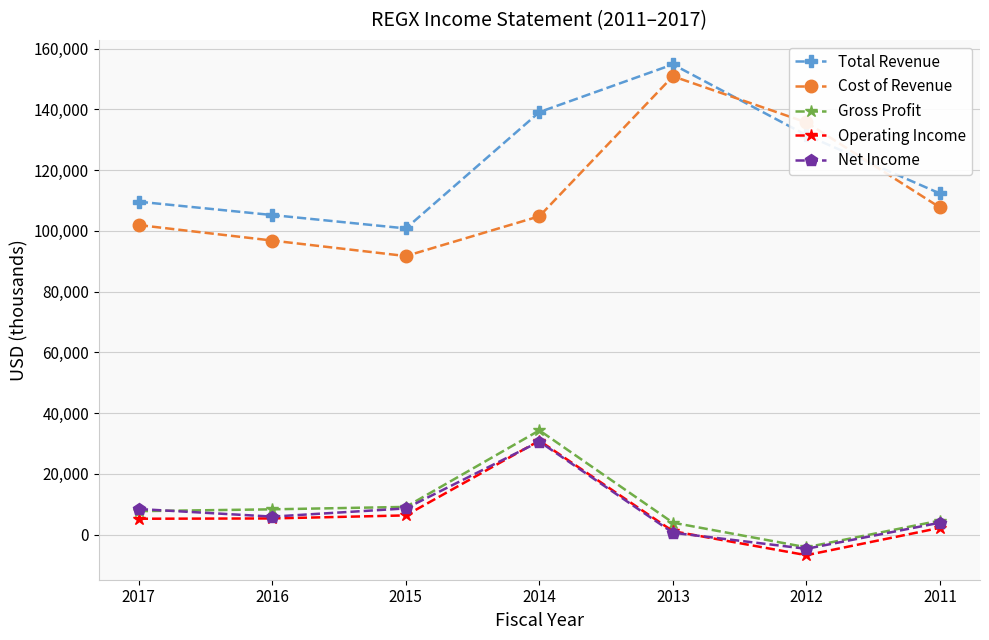

Which label corresponds to the largest value in the chart?

2013